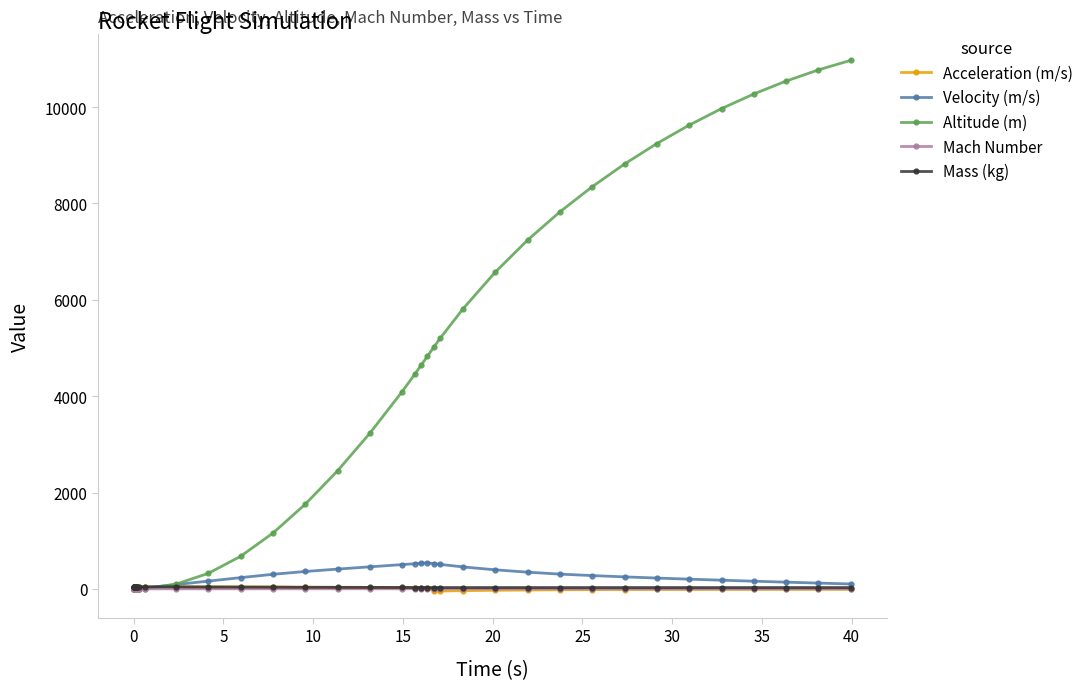

Is this an area chart (filled region under the line)?

No